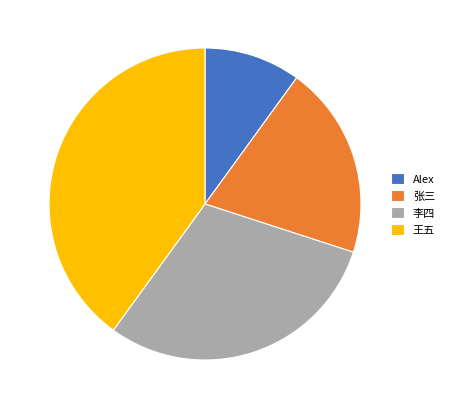

Between 李四 and 王五, which is larger?

王五